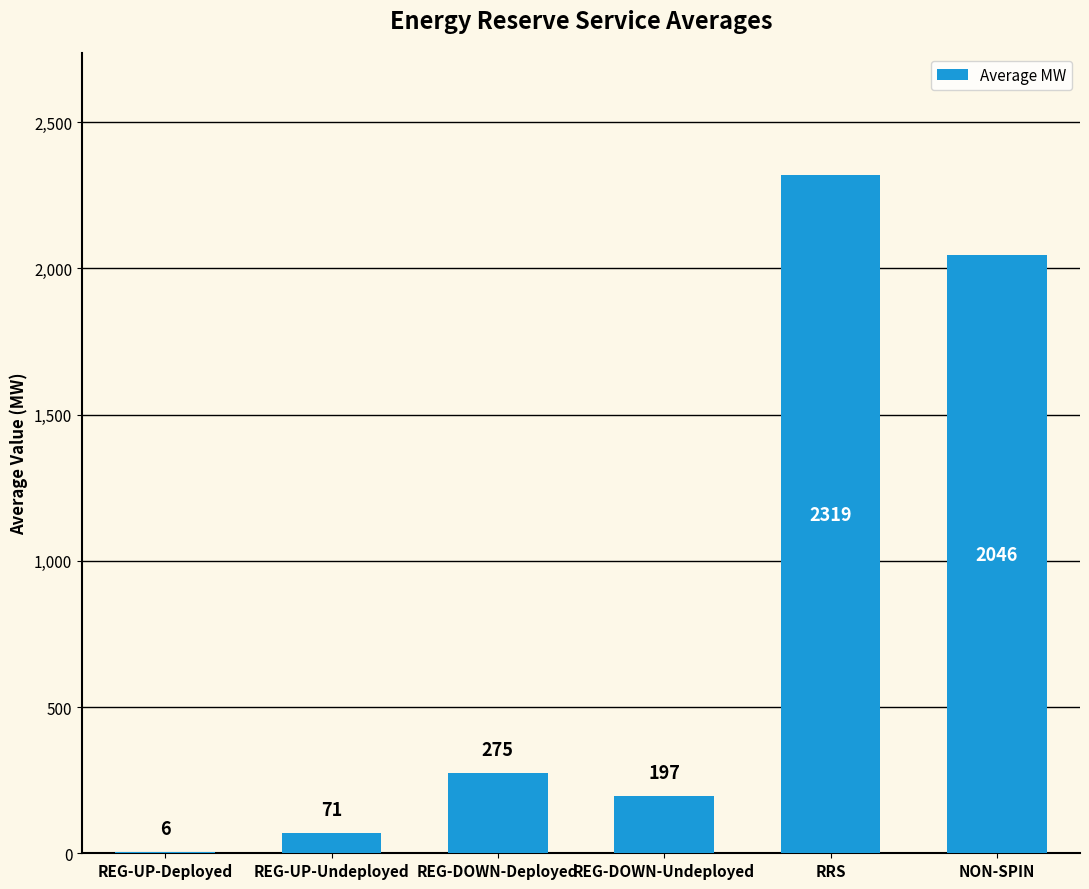

At which label is the value closest to 1162?

NON-SPIN